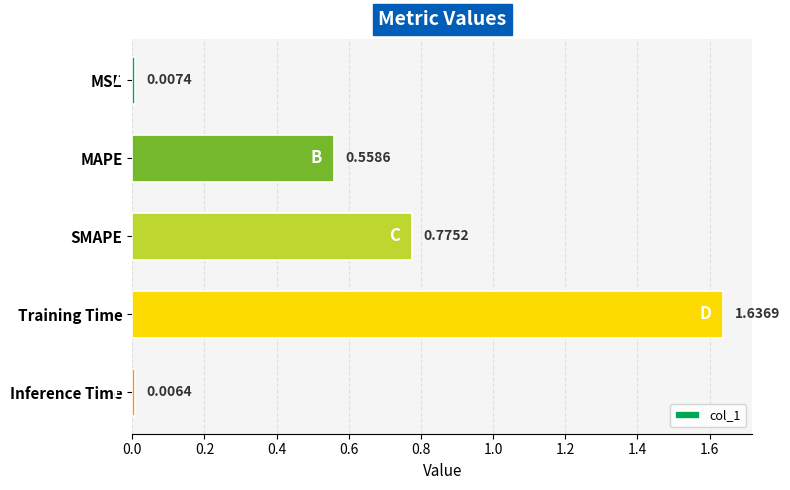

What is the sum of all values?

3.0